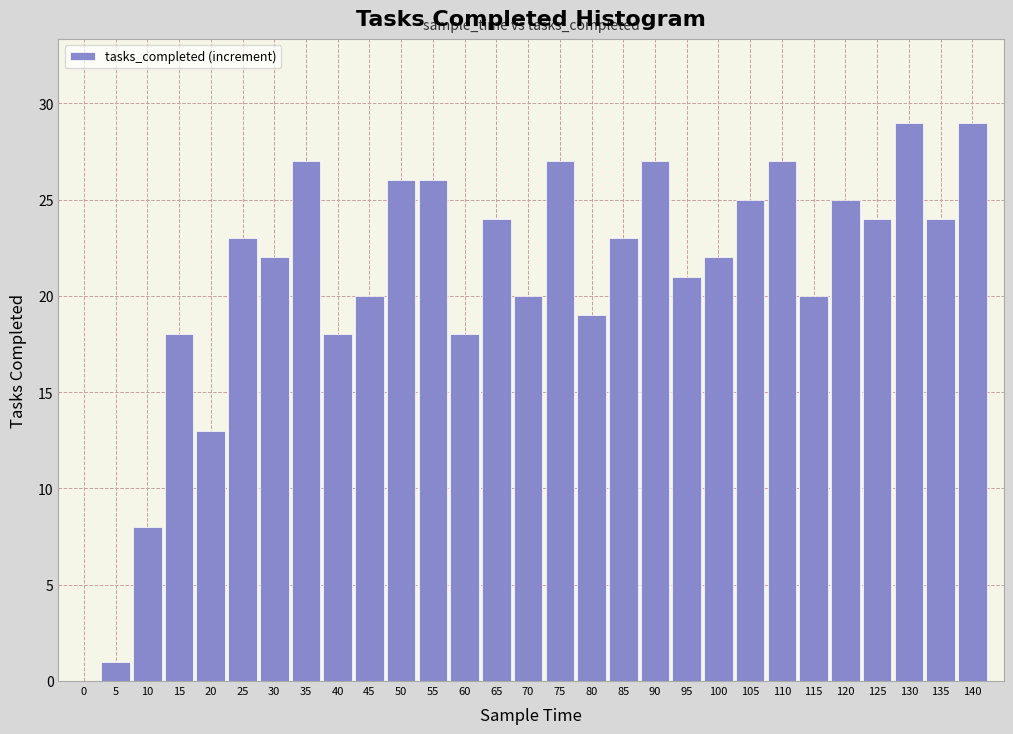

Reading right to left, transcribe all the data shown in this chart.

140=29	135=24	130=29	125=24	120=25	115=20	110=27	105=25	100=22	95=21	90=27	85=23	80=19	75=27	70=20	65=24	60=18	55=26	50=26	45=20	40=18	35=27	30=22	25=23	20=13	15=18	10=8	5=1	0=0